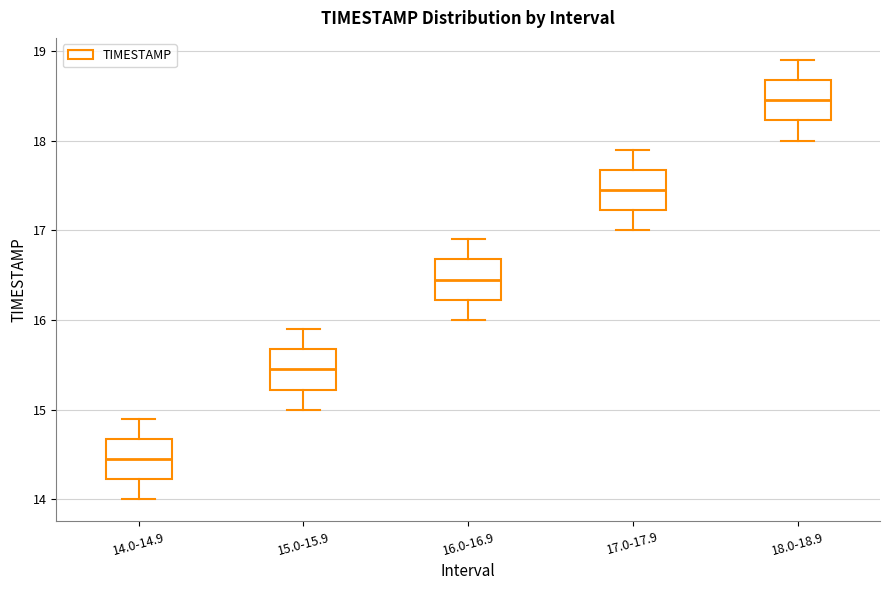

Reading left to right, read every box against the y-axis: the position of its median line, the range the box covers, and the ends of its whiskers. The values are not printed on the chart, so give them approximately, as read against the axis.

14.0-14.9: median 14.5, box 14.2 to 14.7, whiskers 14.0 to 14.9
15.0-15.9: median 15.5, box 15.2 to 15.7, whiskers 15.0 to 15.9
16.0-16.9: median 16.5, box 16.2 to 16.7, whiskers 16.0 to 16.9
17.0-17.9: median 17.5, box 17.2 to 17.7, whiskers 17.0 to 17.9
18.0-18.9: median 18.5, box 18.2 to 18.7, whiskers 18.0 to 18.9